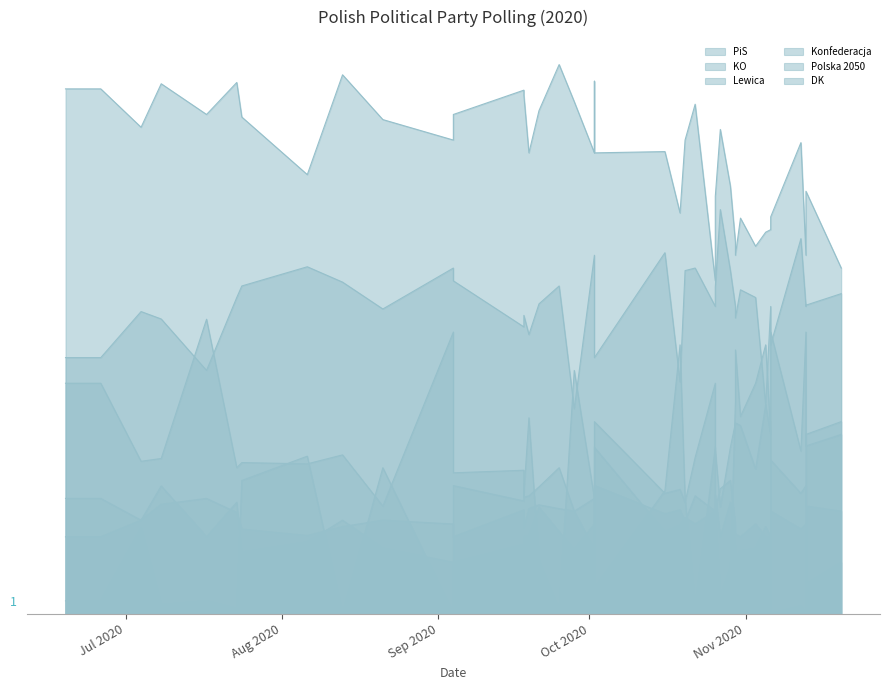

Between 2020-06-19 and 2020-10-16, which series saw the biggest shift?

Polska 2050